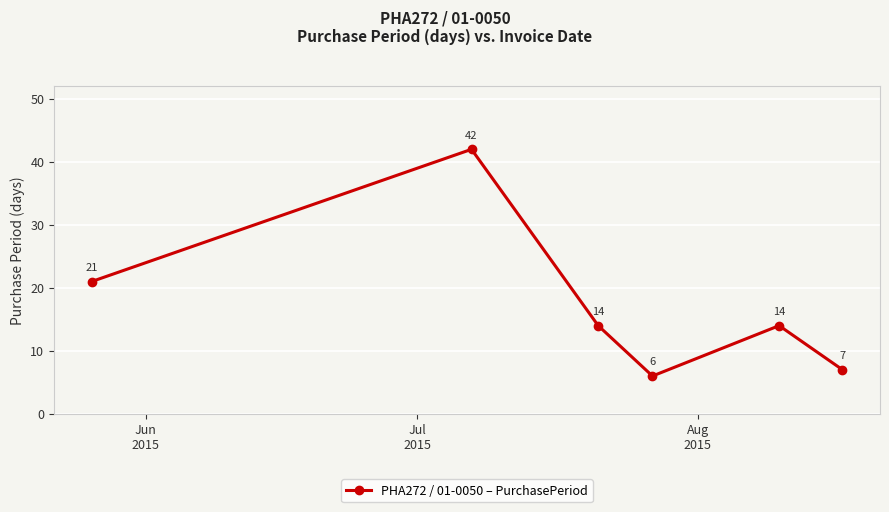

What is the smallest value displayed?

6